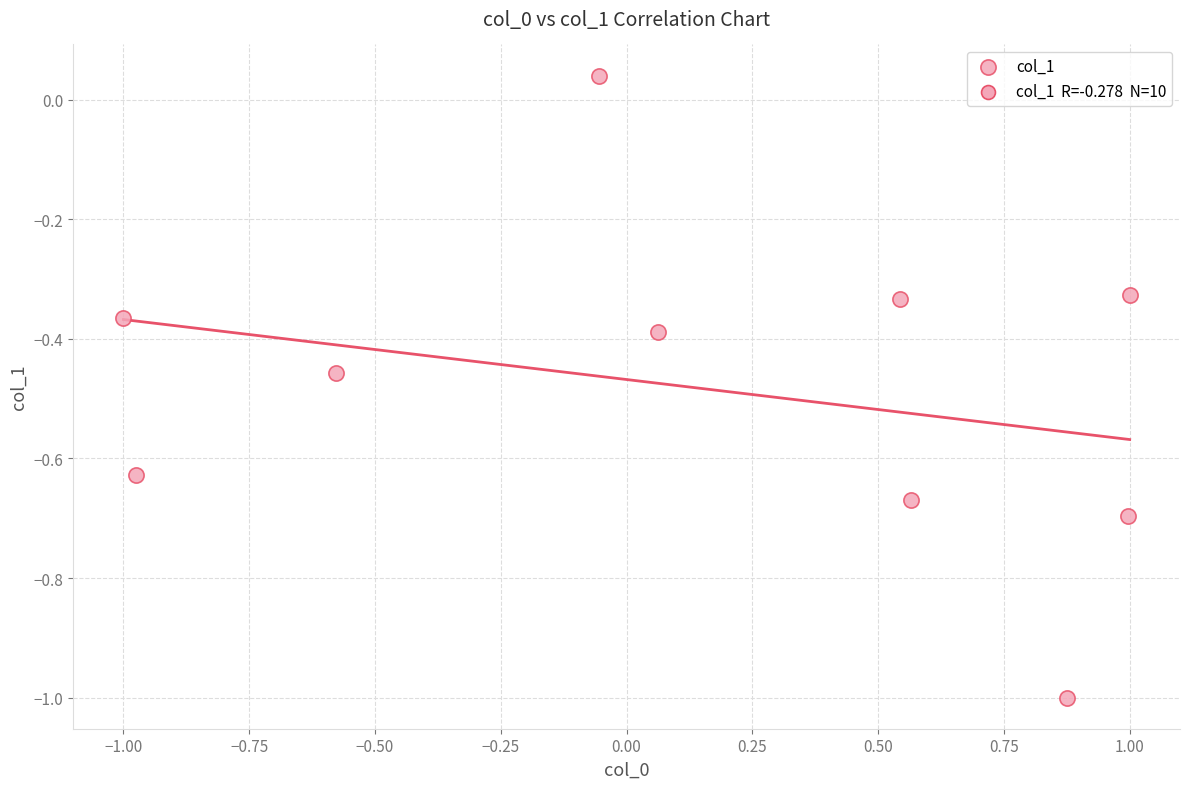

What is the range of X values (max minus min)?

2.0